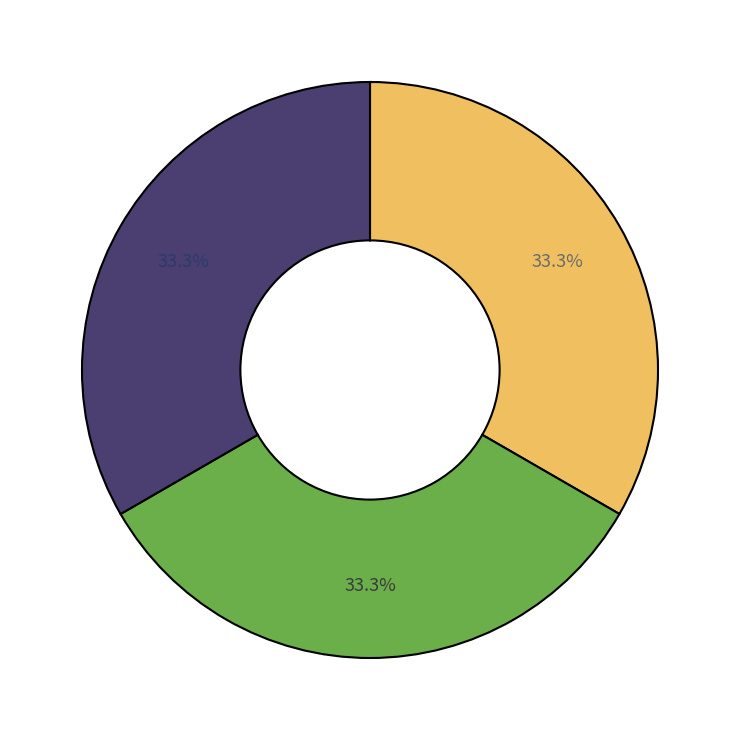

Is there a majority slice in this chart?

No